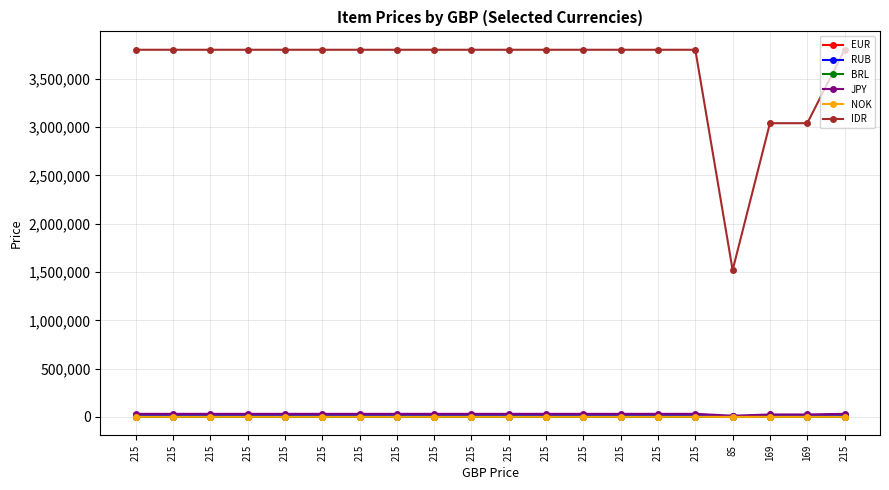

Count the number of categories in the chart.

20